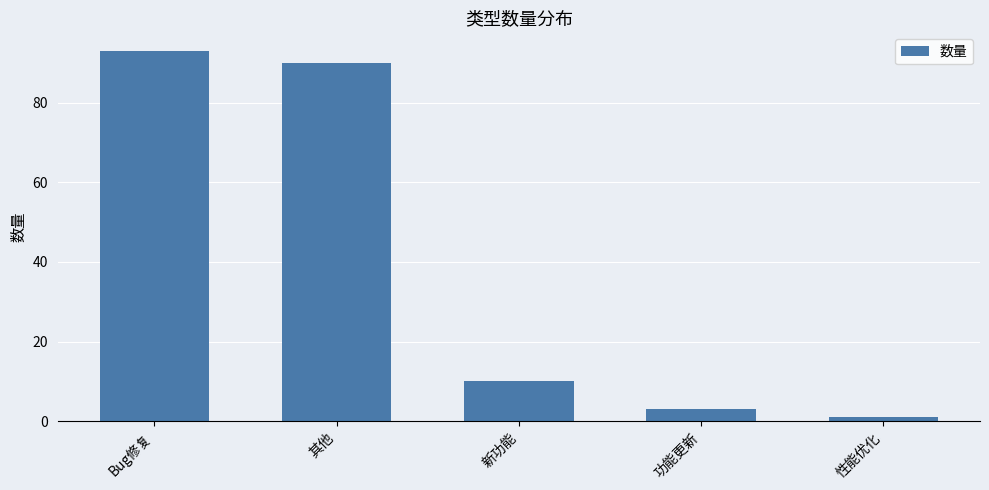

Count the number of data series in this chart.

1